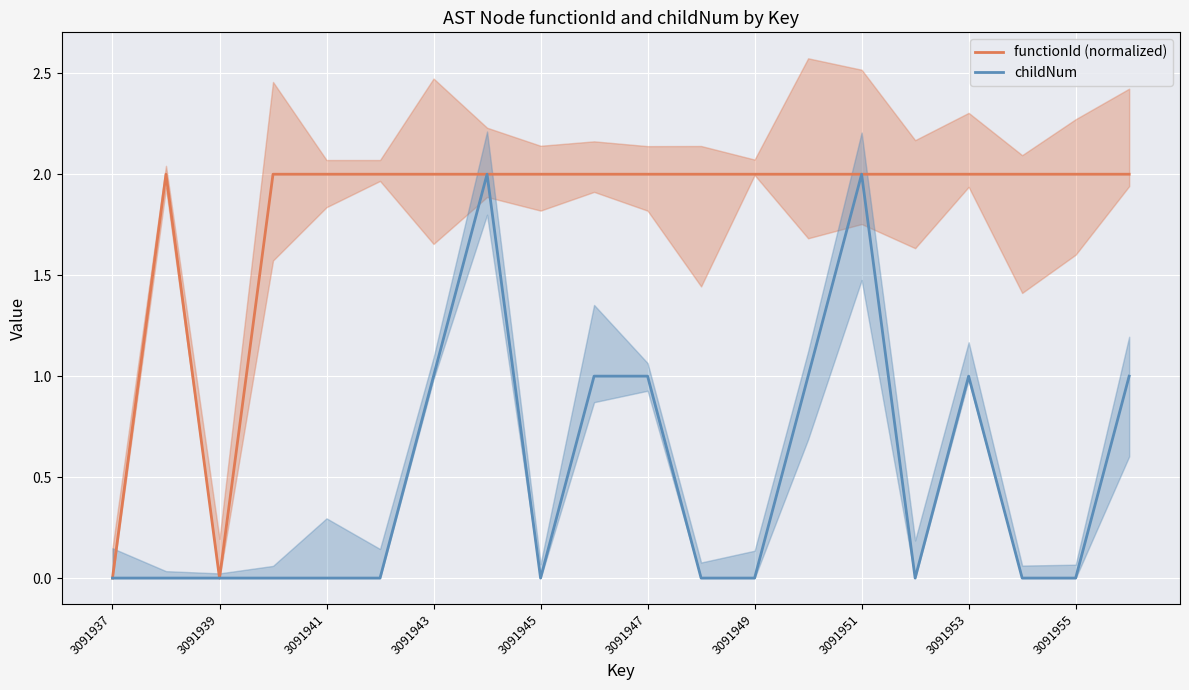

Which series has the largest total across all categories?

functionId (normalized)